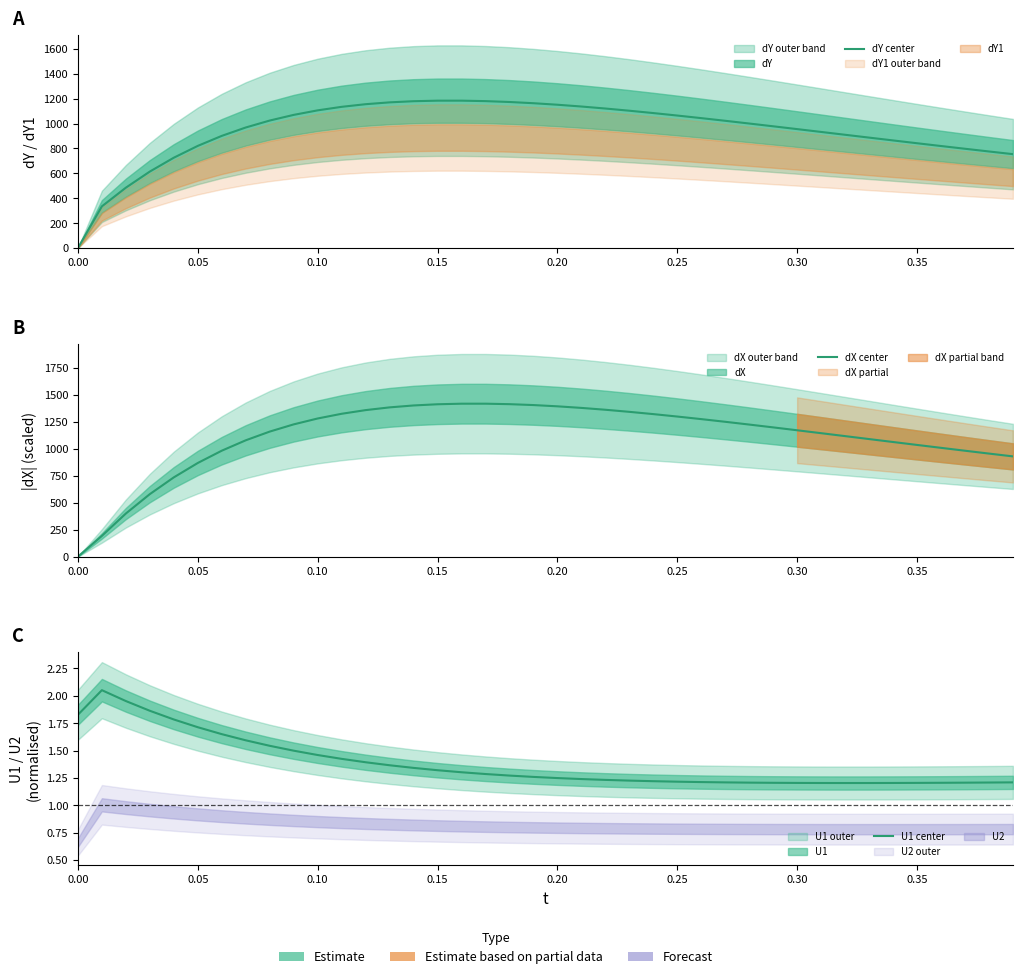

True or false: U1 center has more than 1 points higher than both neighbors.

False